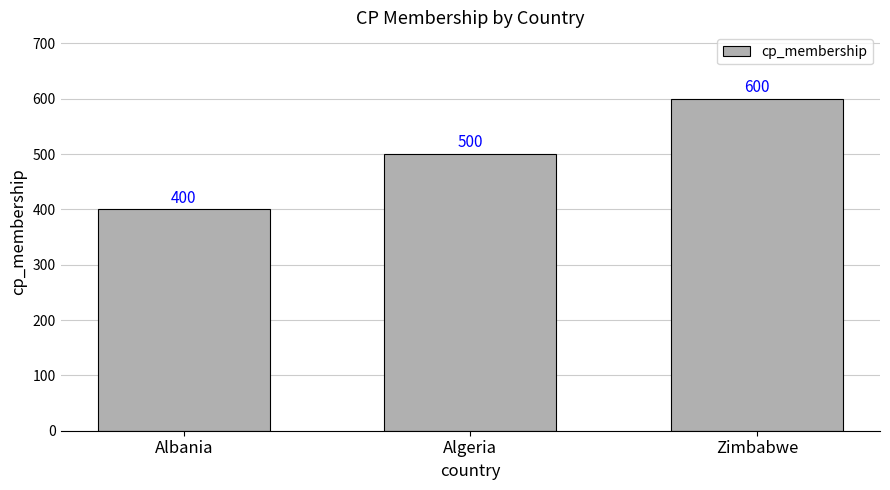

What is the label of the 3rd bar from the right?

Albania